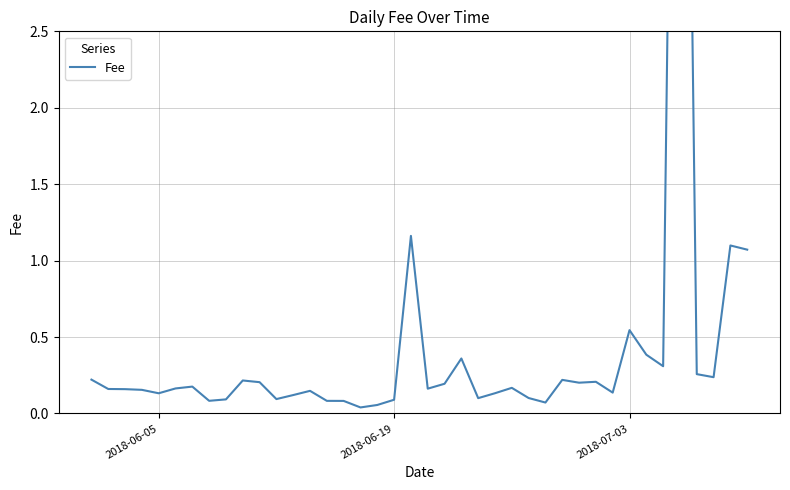

What is the difference between the maximum and second lowest values?

8.8